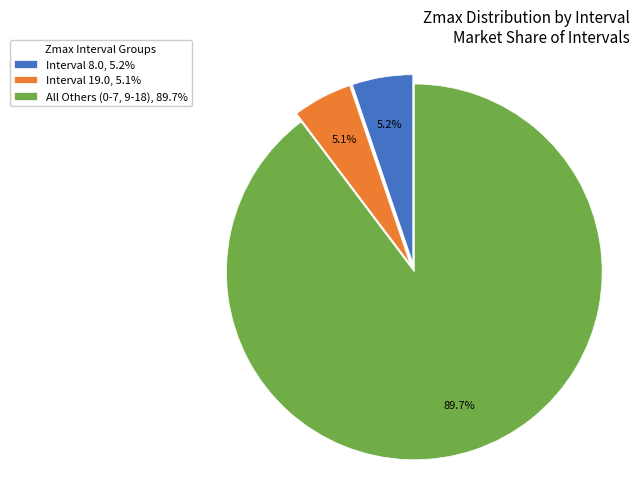

Rank the categories by value from highest to lowest.

All Others (0-7, 9-18), 89.7%, Interval 8.0, 5.2%, Interval 19.0, 5.1%